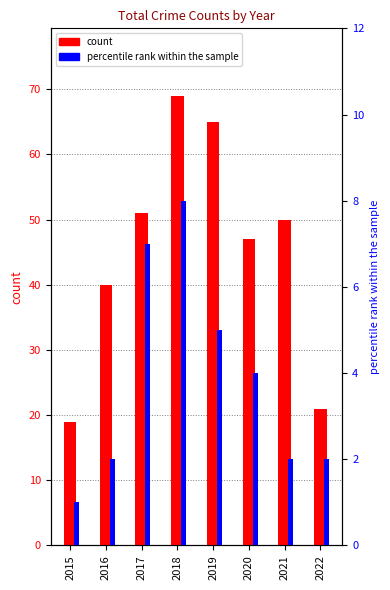

The count series shows 90 at 2018. True or false?

False